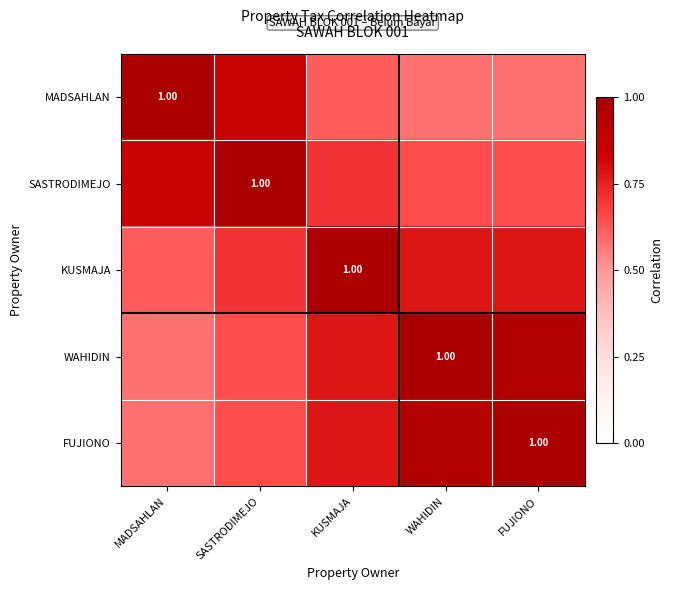

Between MADSAHLAN and KUSMAJA, which series saw the biggest shift?

MADSAHLAN